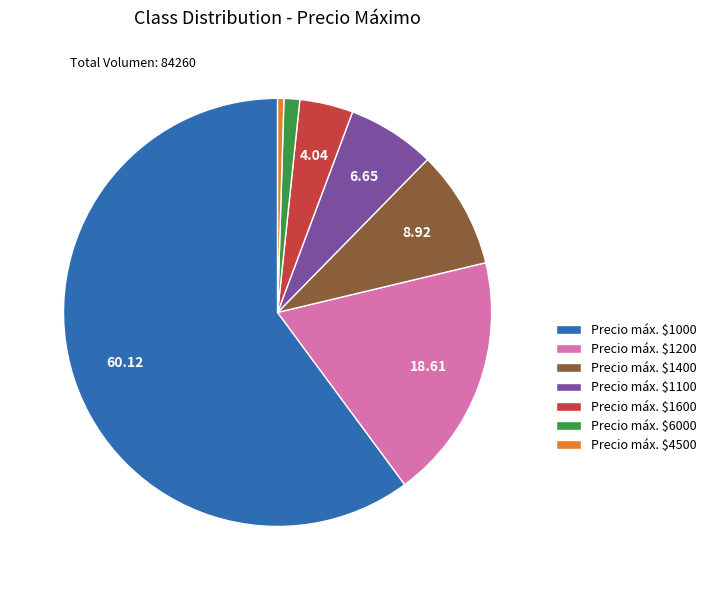

Is there a majority slice in this chart?

Yes